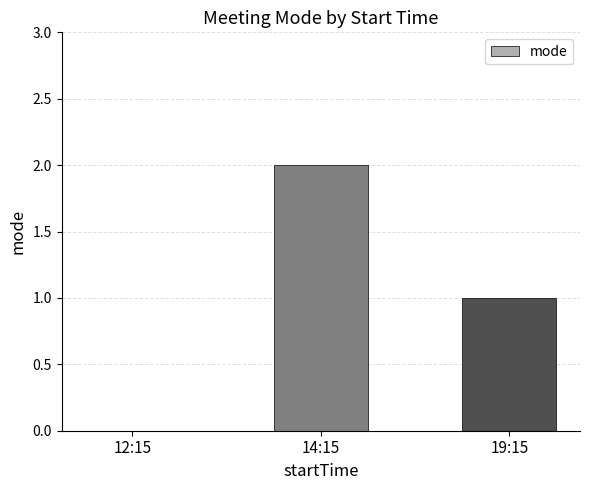

How many distinct data groups are displayed?

1